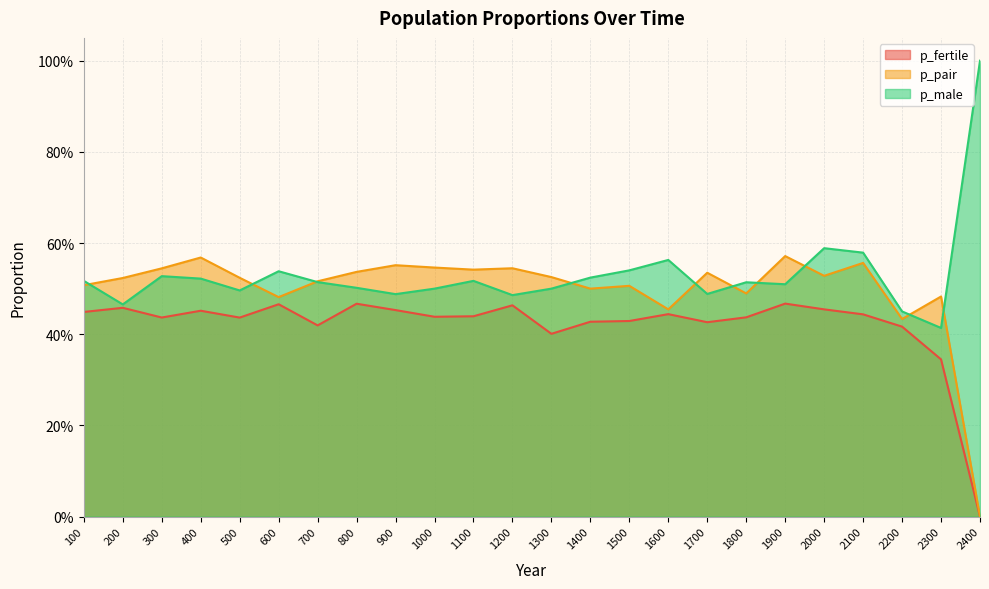

At which category does p_male reach its first local peak?

300